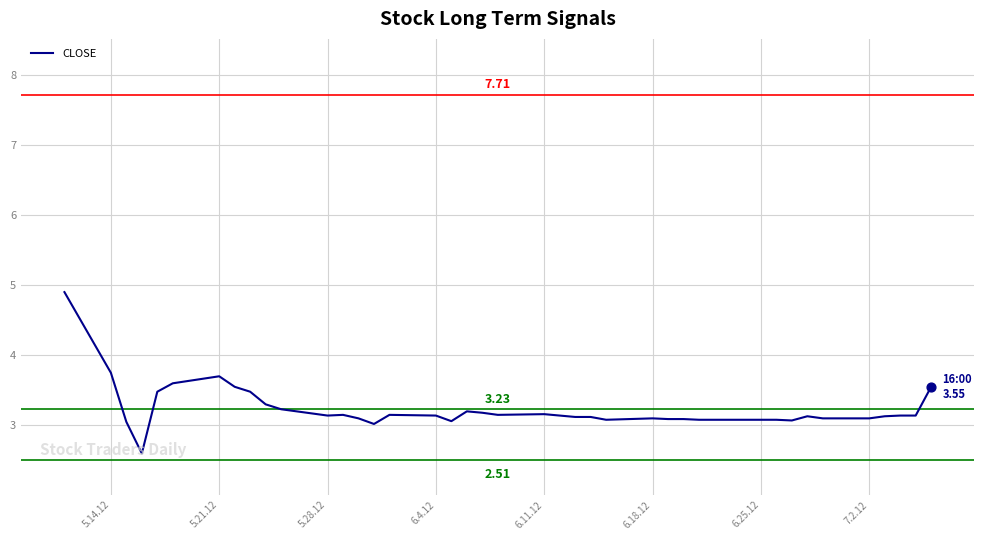

What is the smallest value displayed?

2.6